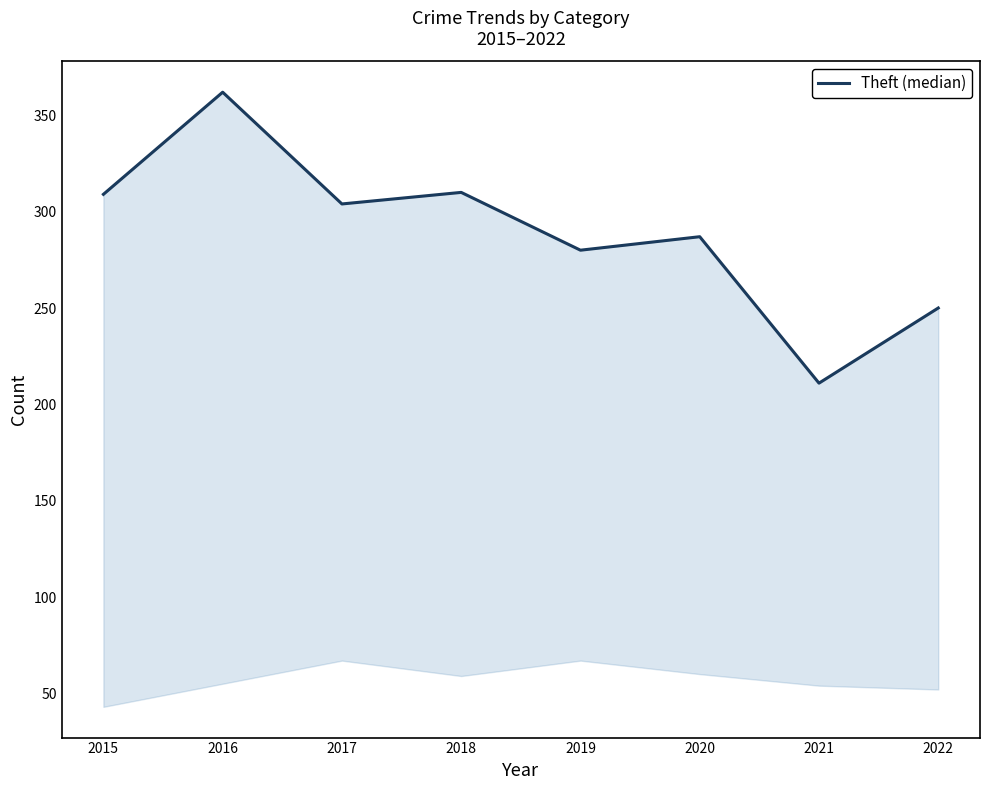

What is the difference between the second highest and second lowest values?

60